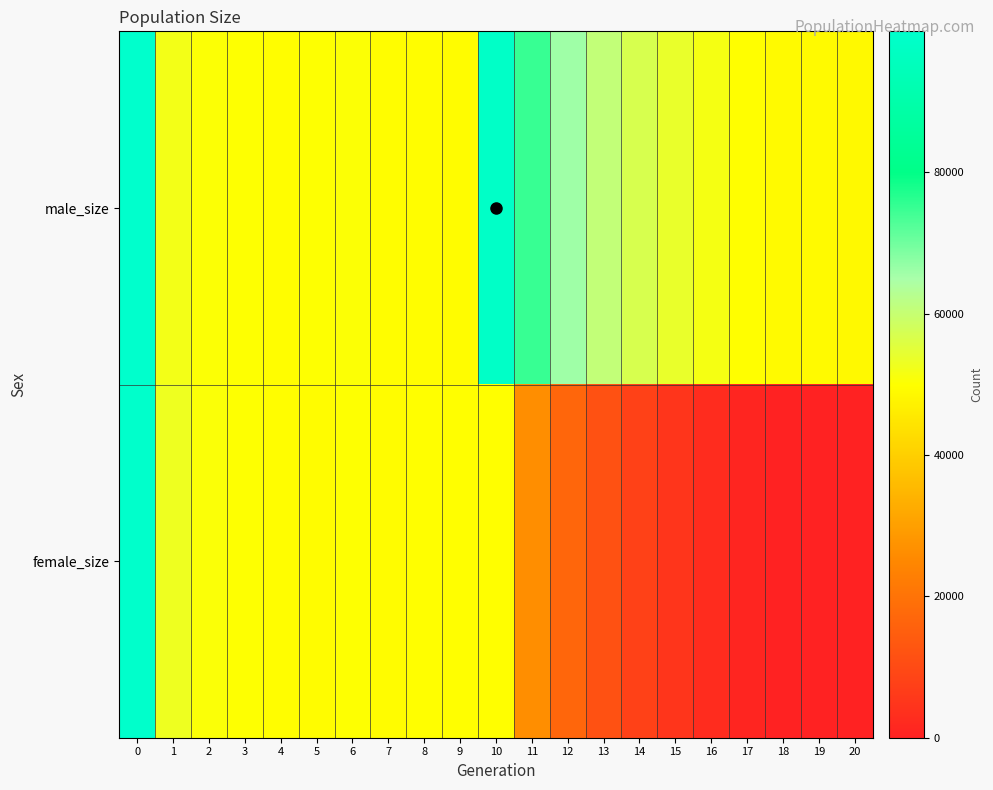

What is the difference between the highest and lowest values at 5?

472